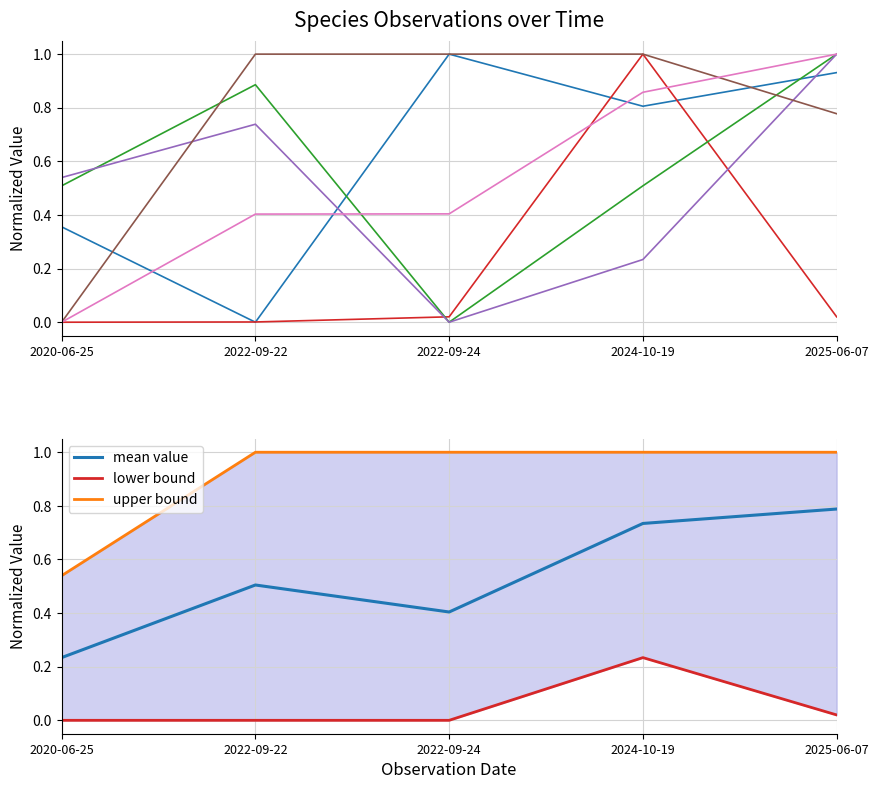

Which has a higher value, 2025-06-07 or 2020-06-25?

2025-06-07